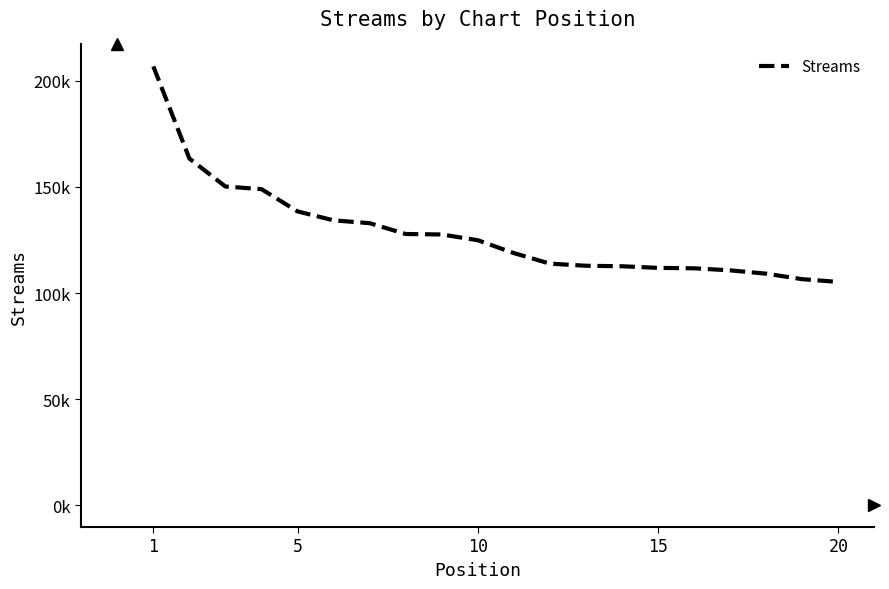

Does the chart have visible grid lines?

No